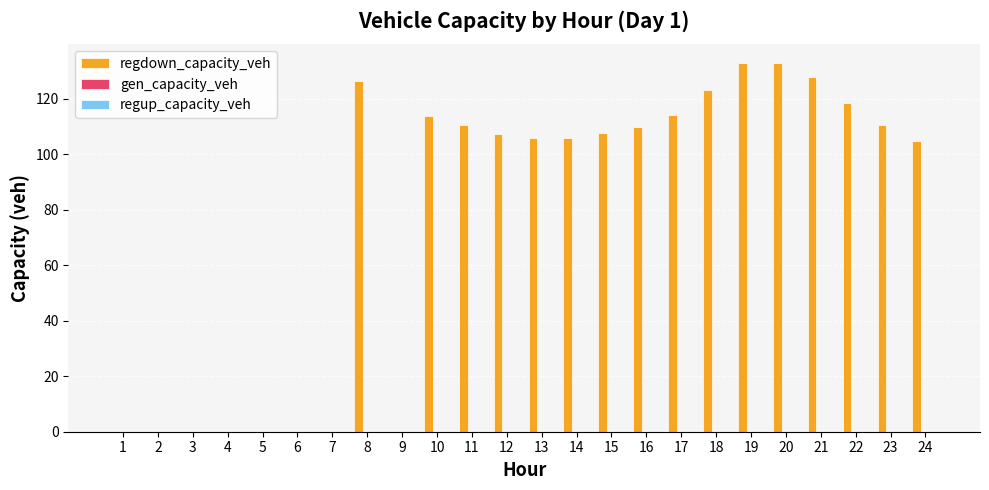

What is the change in value from 21 to 22?

-9.2